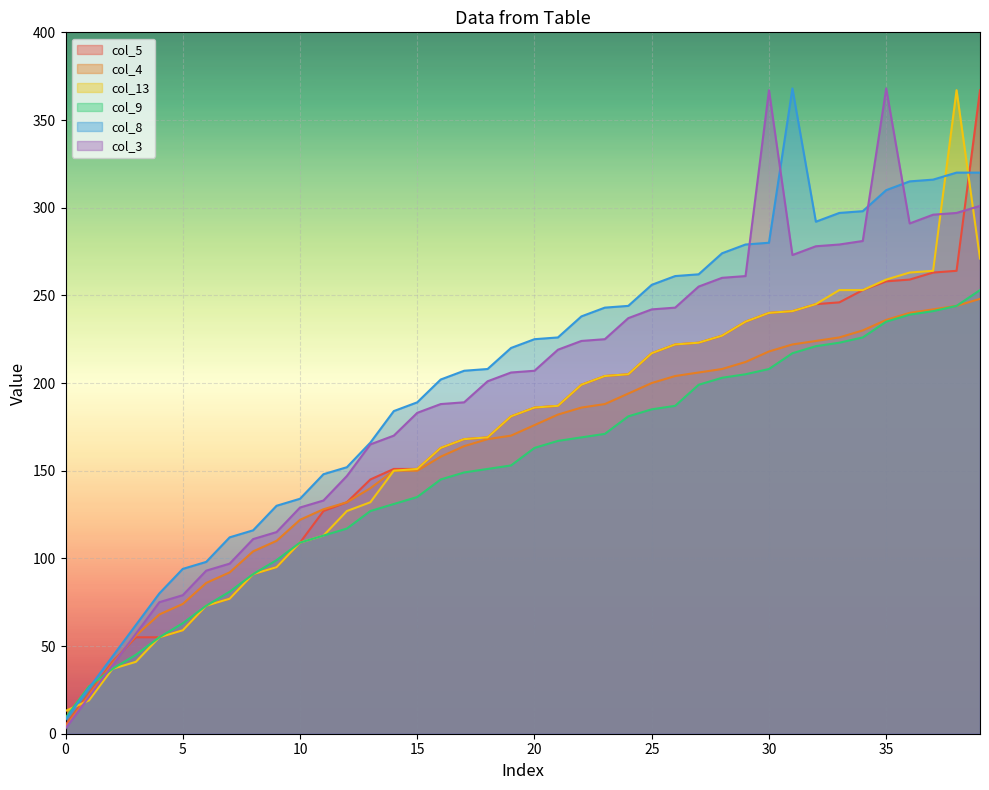

Rank the series by their maximum value, from lowest to highest.

col_4, col_9, col_5, col_13, col_8, col_3